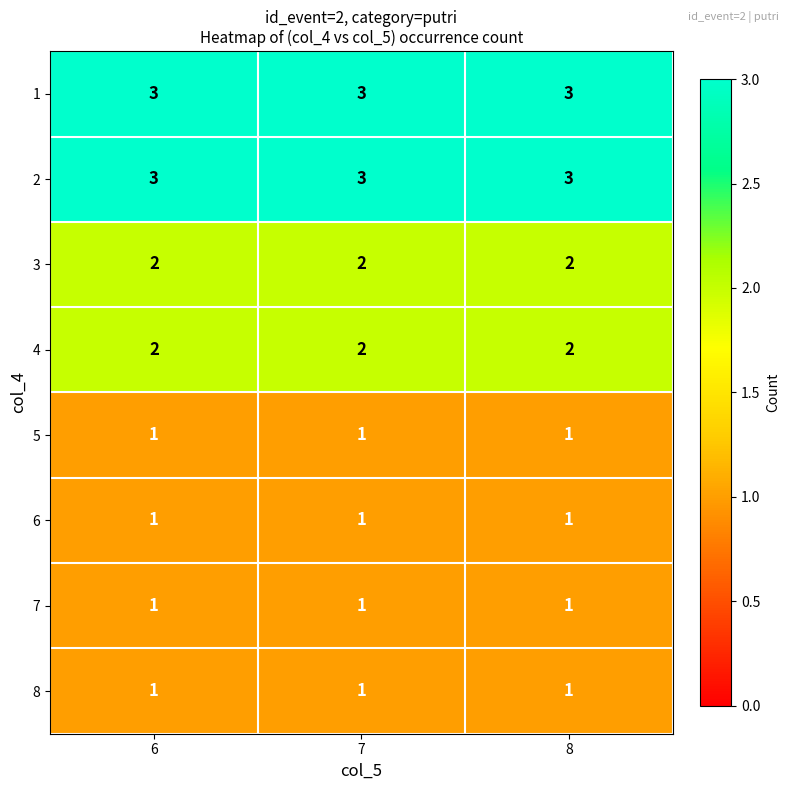

What is the total value across all series at 8?

14